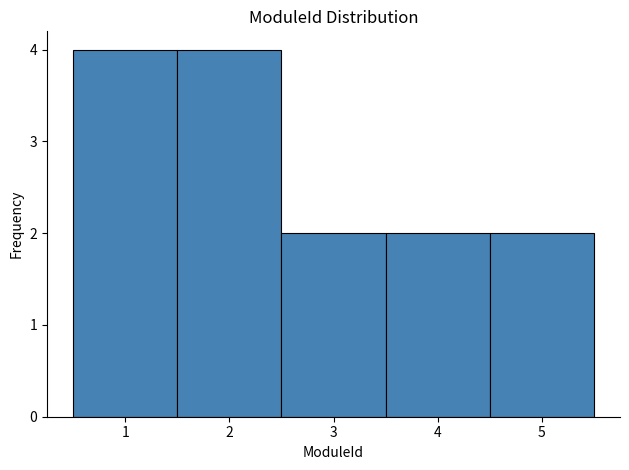

How tall is the bar that spans 2.5 to 3.5 on the x-axis? The values are not printed on the chart, so give them approximately, as read against the axis.

2